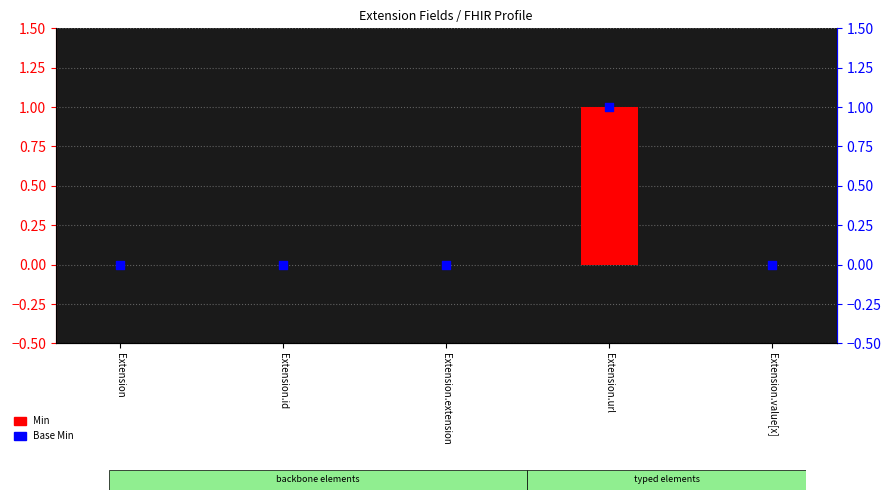

At which category is the sum across all series the highest?

Extension.url